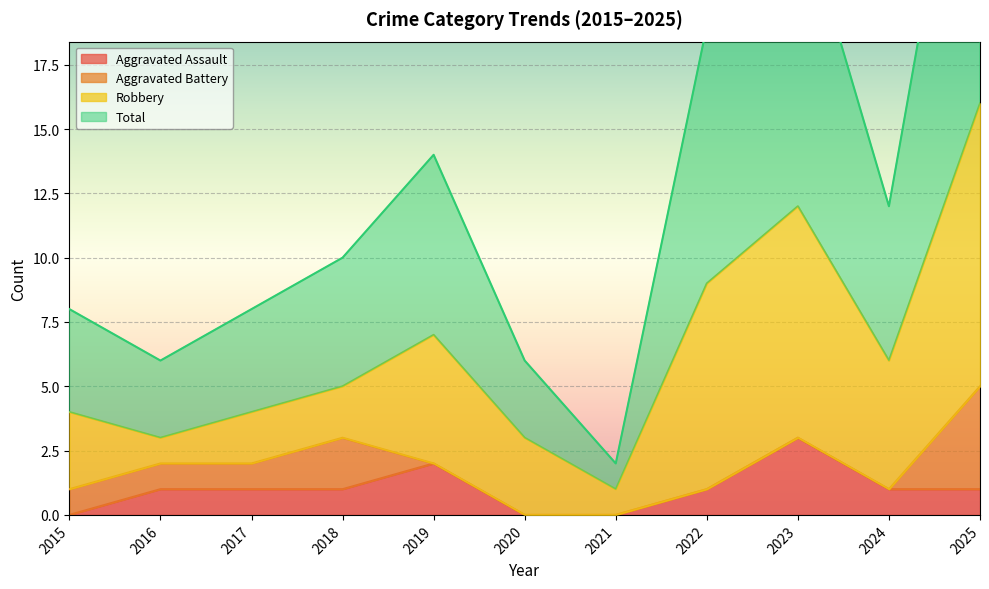

True or false: Total and Aggravated Assault cross at least once.

False